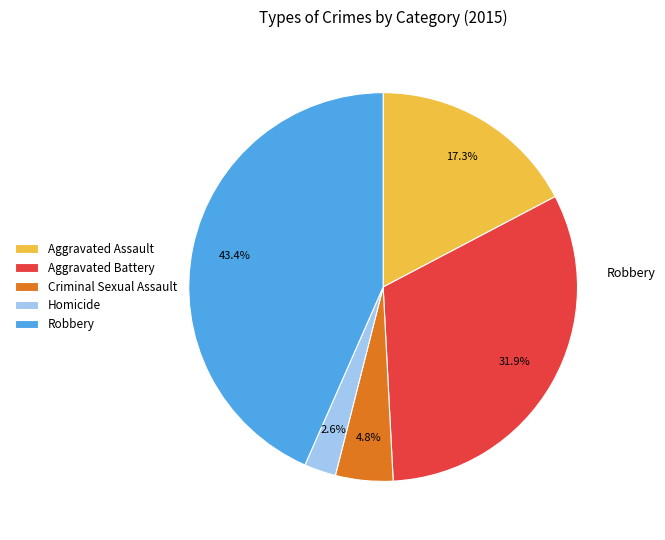

To the nearest percent, what is the difference between the Robbery and Aggravated Assault slice percentages?

26%